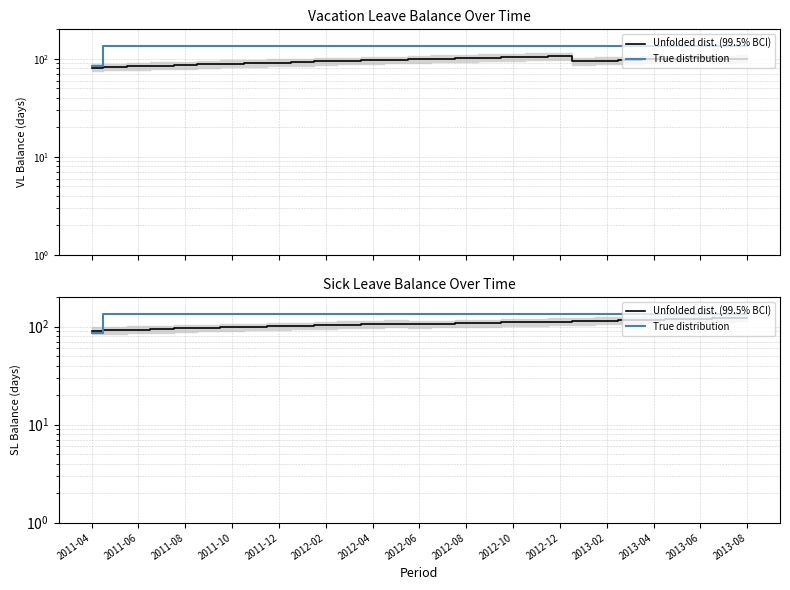

What are all the series names shown in the legend?

Unfolded dist. (99.5% BCI), True distribution